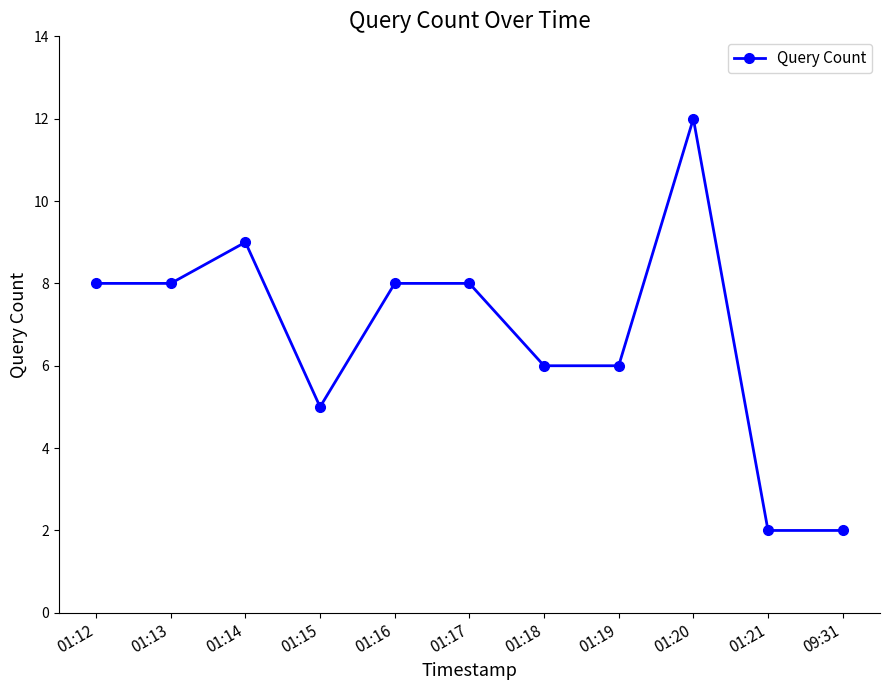

Count the number of data series in this chart.

1